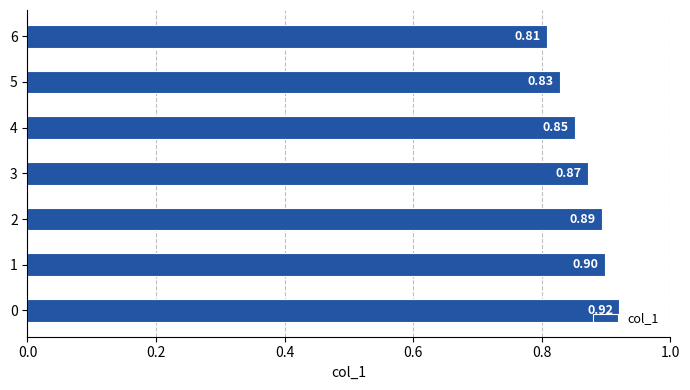

List the labels in order of value, smallest first.

6, 5, 4, 3, 2, 1, 0